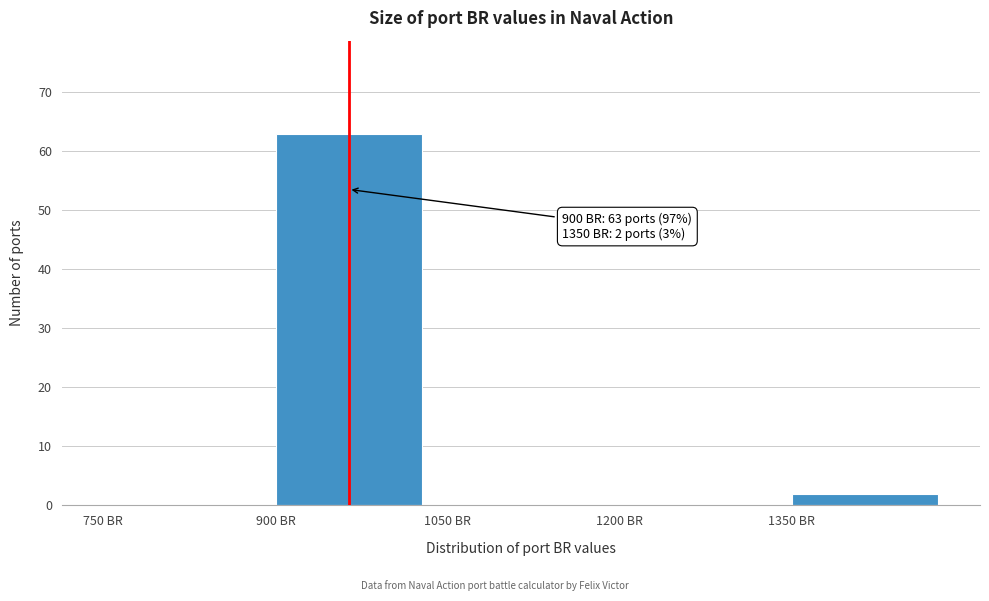

Which range on the x-axis has the tallest bar?

900 to 1050